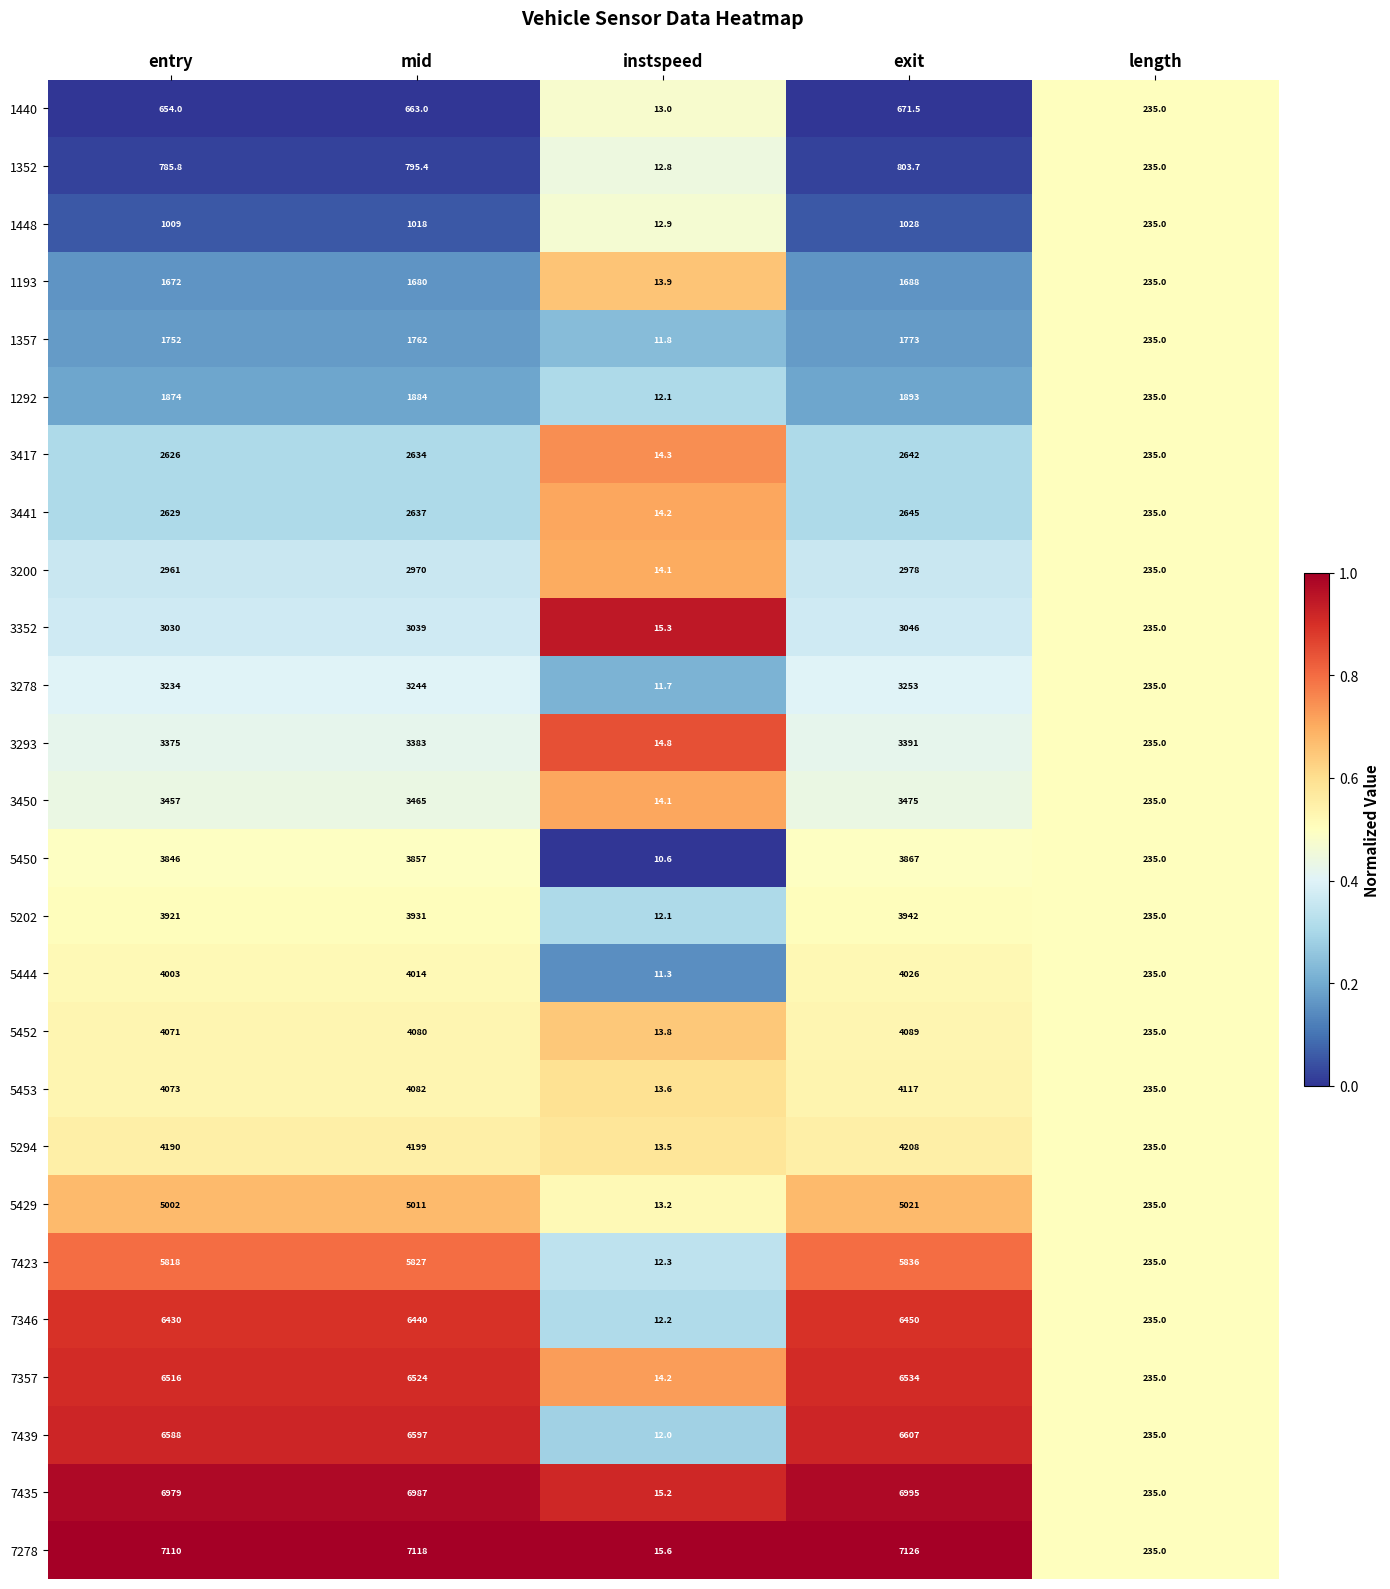

Which series has the largest range (max minus min)?

7278